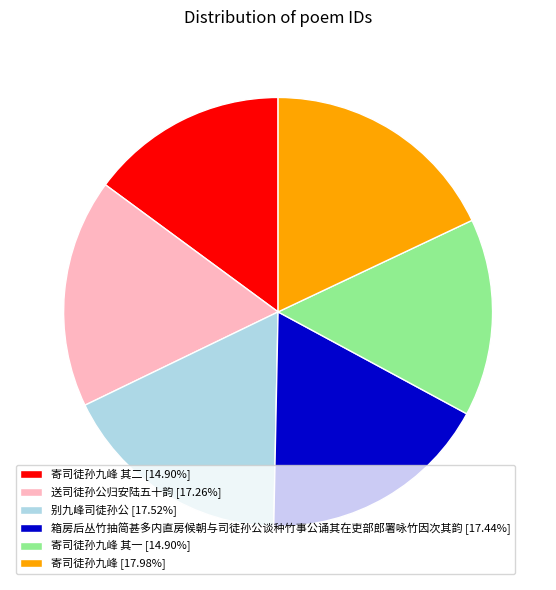

What is the ratio of the value at 别九峰司徒孙公 [17.52%] to the value at 送司徒孙公归安陆五十韵 [17.26%]?

1.0